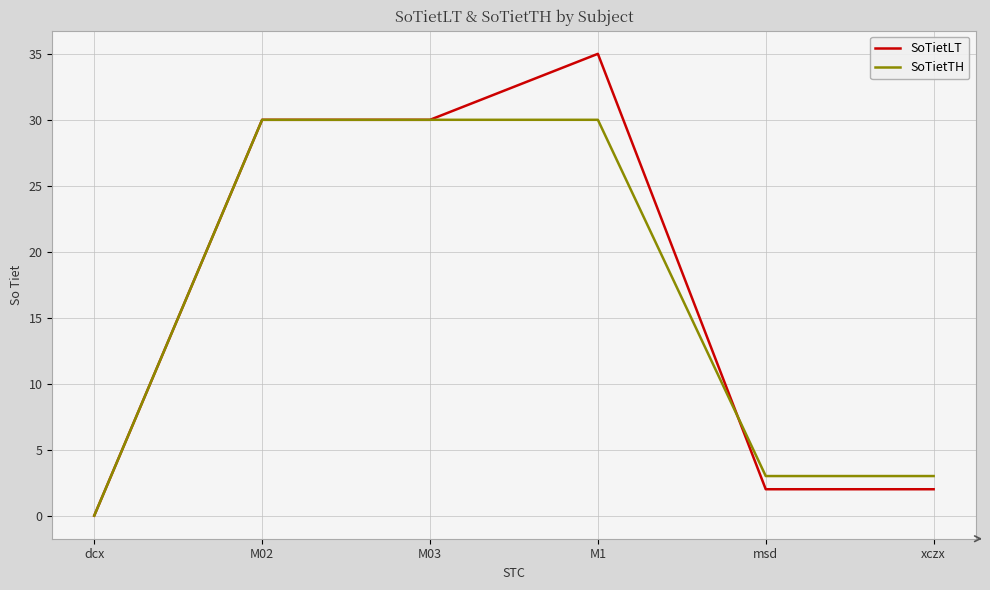

Is the value of SoTietLT at M1 greater than the value of SoTietTH at M03?

Yes